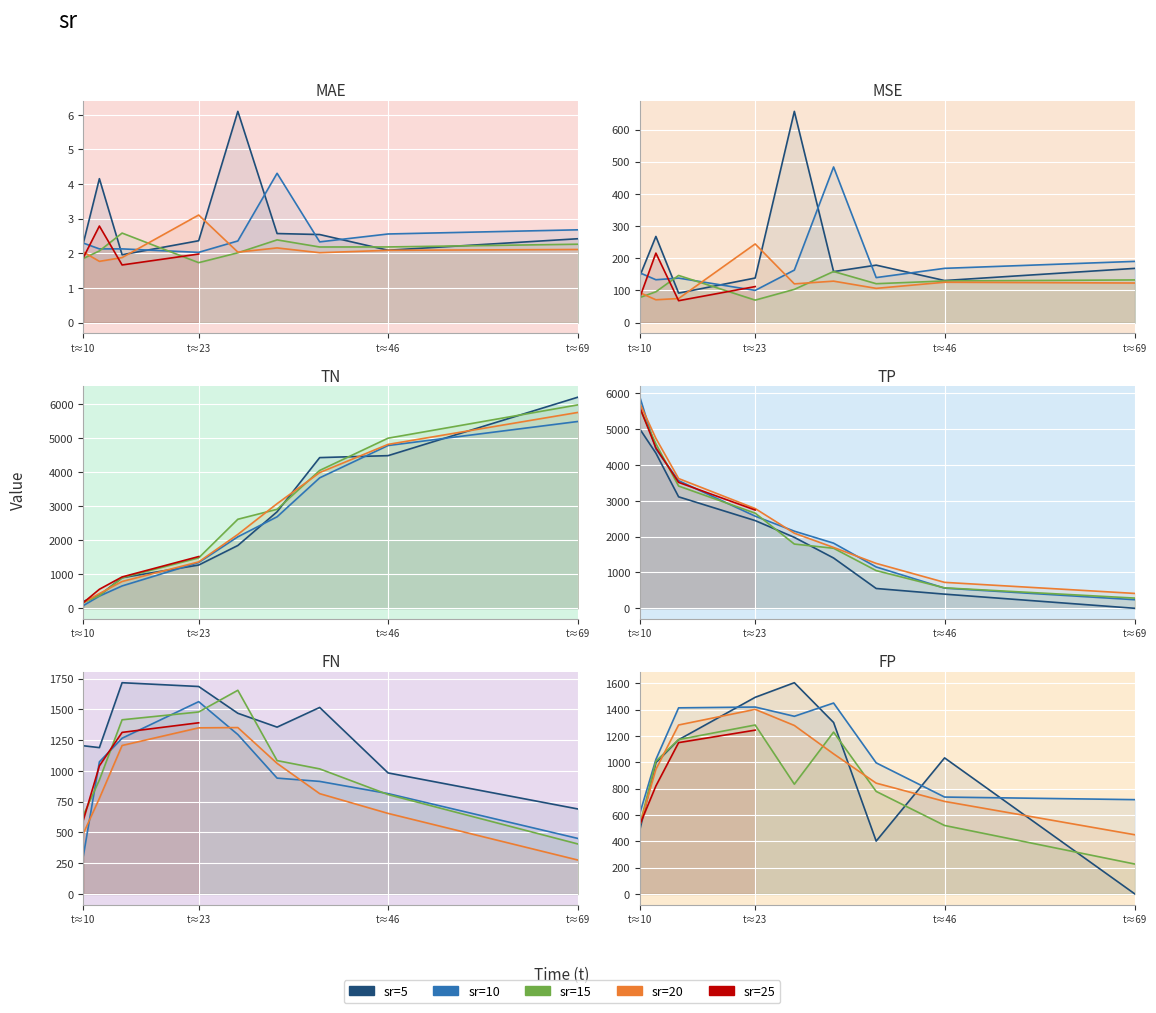

Rank the series by their maximum value, from highest to lowest.

TN, TP, FN, FP, MSE, MAE